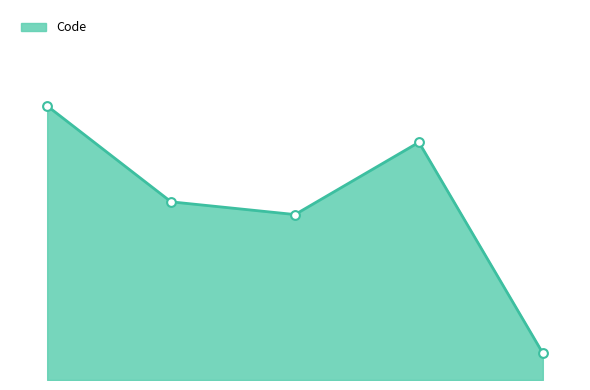

Is this an area chart (filled region under the line)?

Yes